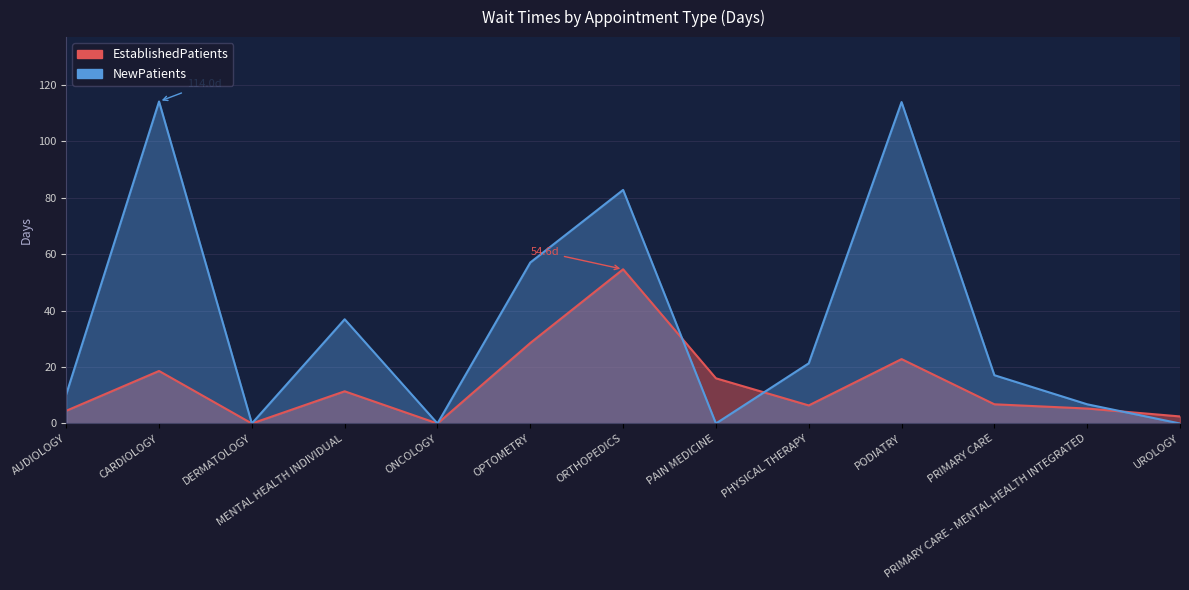

Reading left to right, transcribe all the data shown in this chart.

EstablishedPatients: AUDIOLOGY=4.5	CARDIOLOGY=18.6	DERMATOLOGY=0.0	MENTAL HEALTH INDIVIDUAL=11.4	ONCOLOGY=0.0	OPTOMETRY=28.5	ORTHOPEDICS=54.6	PAIN MEDICINE=16.0	PHYSICAL THERAPY=6.4	PODIATRY=22.8	PRIMARY CARE=6.8	PRIMARY CARE - MENTAL HEALTH INTEGRATED=5.3	UROLOGY=2.5
NewPatients: AUDIOLOGY=10.3	CARDIOLOGY=114.0	DERMATOLOGY=0.0	MENTAL HEALTH INDIVIDUAL=36.9	ONCOLOGY=0.0	OPTOMETRY=57.0	ORTHOPEDICS=82.7	PAIN MEDICINE=0.0	PHYSICAL THERAPY=21.3	PODIATRY=113.8	PRIMARY CARE=17.1	PRIMARY CARE - MENTAL HEALTH INTEGRATED=6.8	UROLOGY=0.0